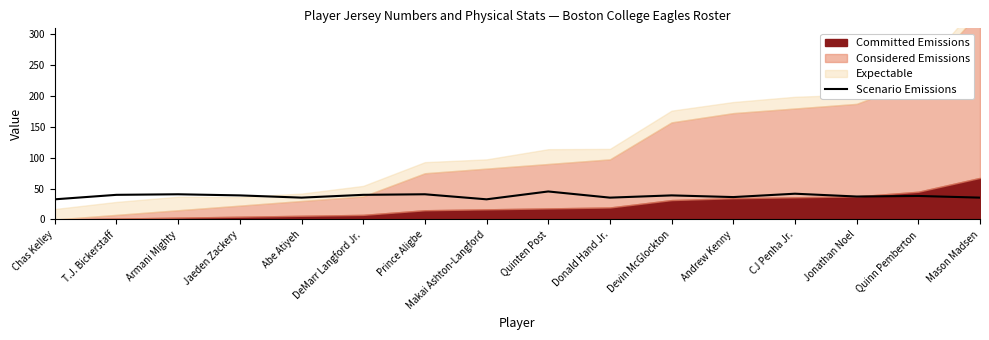

Where is the data nearest to the value 39?

Jaeden Zackery